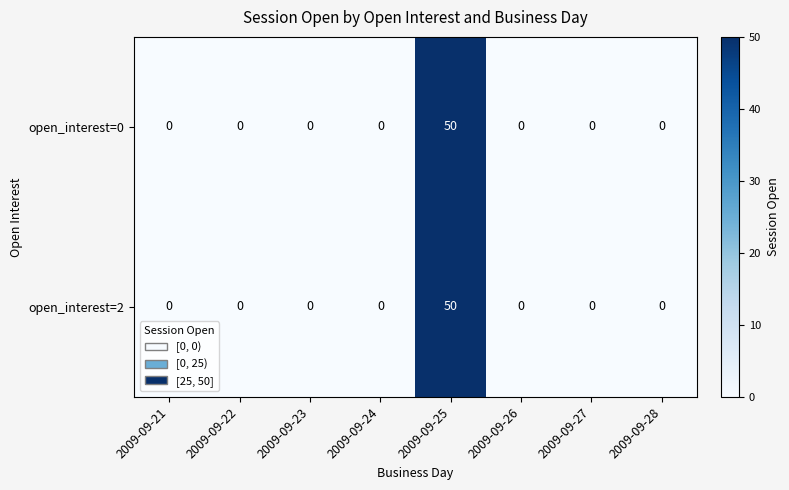

What is the average value of the open_interest=0 series?

6